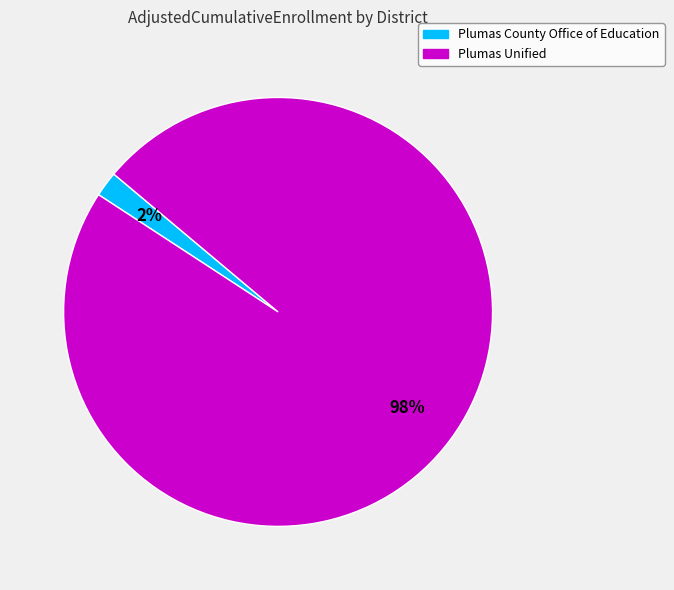

Does Plumas County Office of Education represent more than half of the total?

No